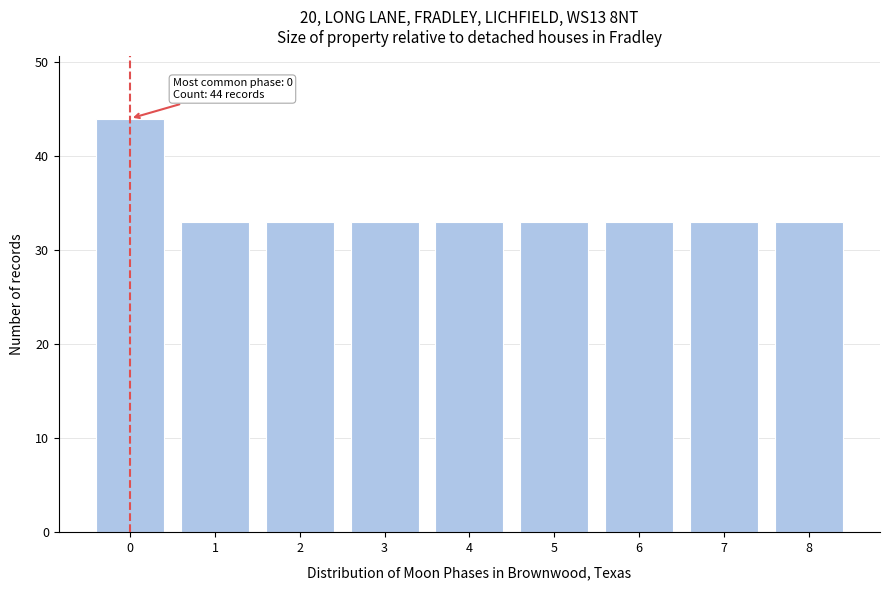

Reading right to left, list all the values displayed in this chart.

8=33	7=33	6=33	5=33	4=33	3=33	2=33	1=33	0=44